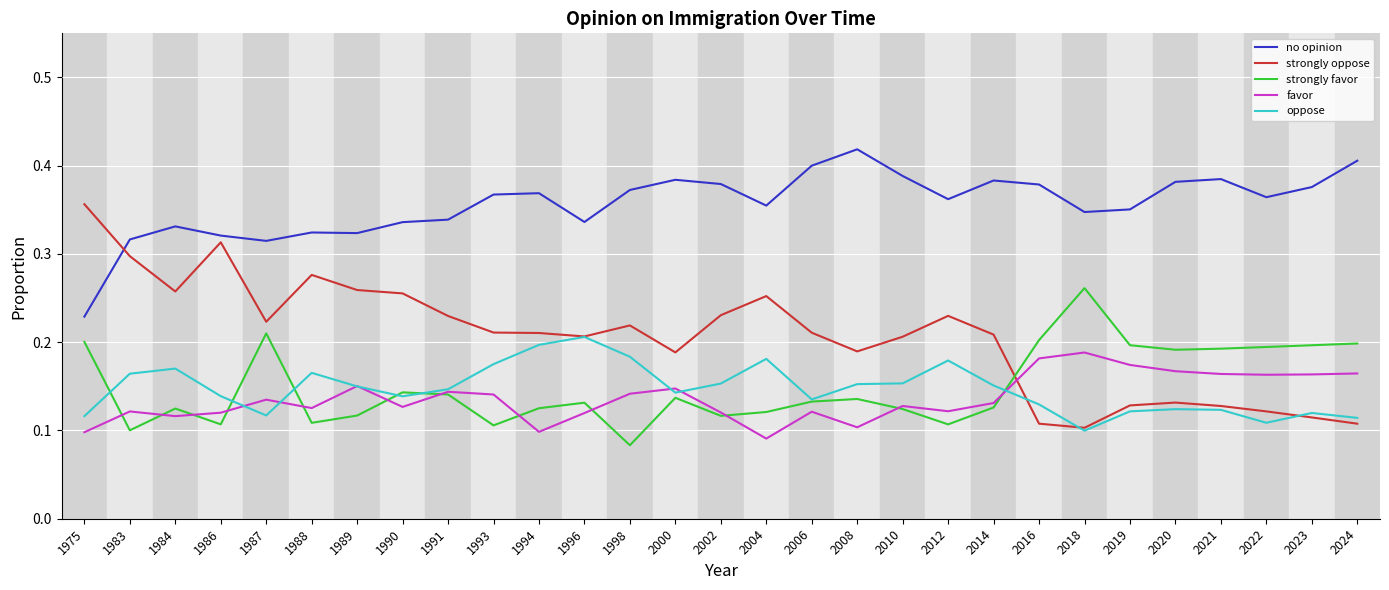

Is the value of favor at 1986 greater than the value of strongly oppose at 2023?

Yes